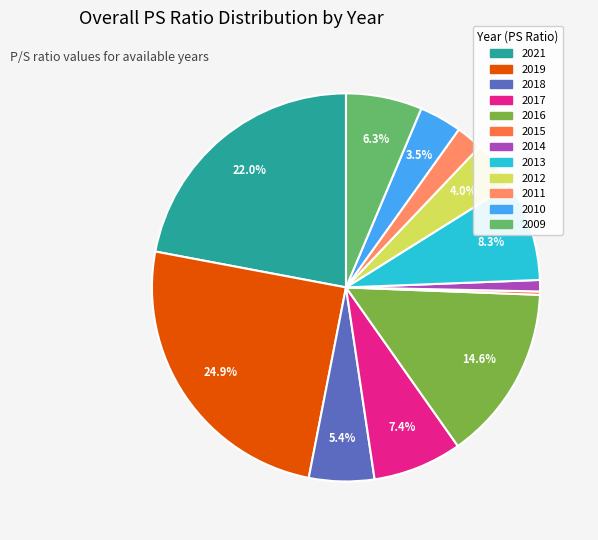

Does 2021 represent more than half of the total?

No